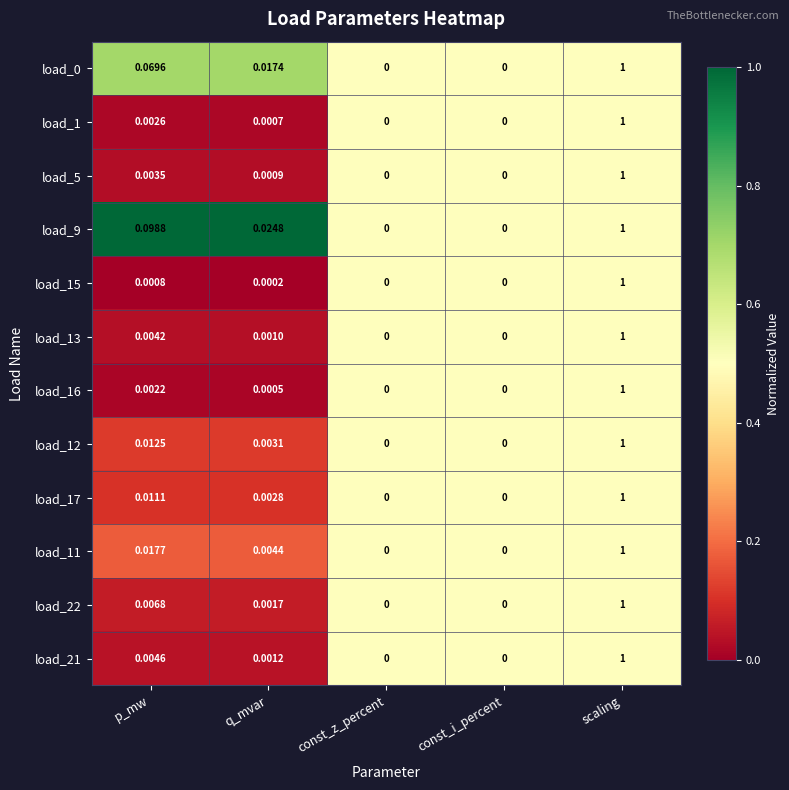

Which category has the highest value across all series?

scaling